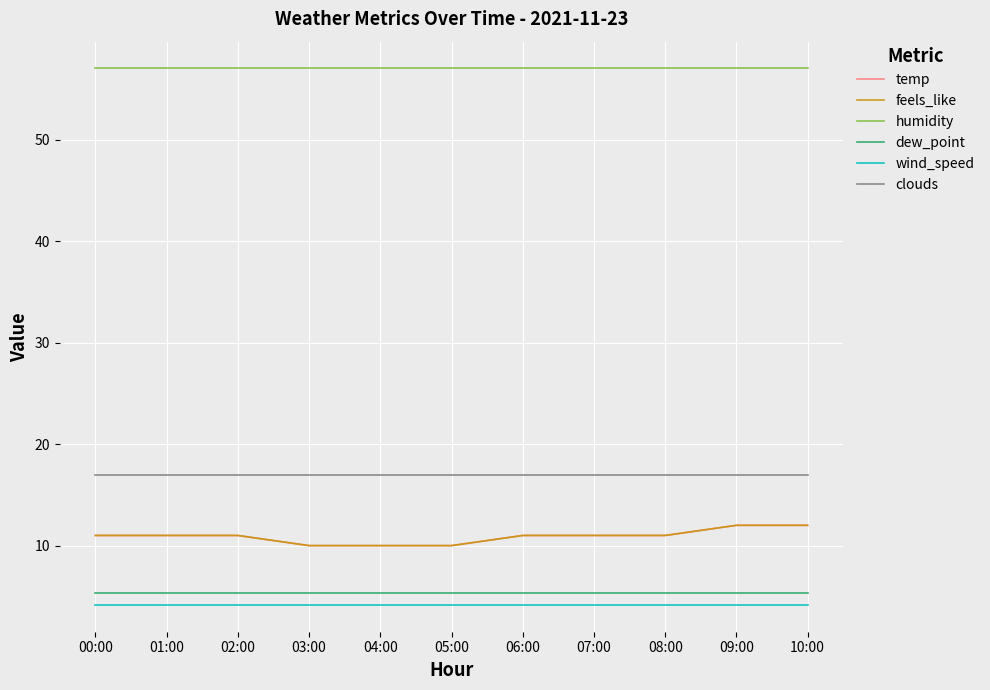

Reading right to left, what are all the values shown in this chart?

temp: 12.0	12.0	11.0	11.0	11.0	10.0	10.0	10.0	11.0	11.0	11.0
feels_like: 12.0	12.0	11.0	11.0	11.0	10.0	10.0	10.0	11.0	11.0	11.0
humidity: 57.0	57.0	57.0	57.0	57.0	57.0	57.0	57.0	57.0	57.0	57.0
dew_point: 5.3	5.3	5.3	5.3	5.3	5.3	5.3	5.3	5.3	5.3	5.3
wind_speed: 4.2	4.2	4.2	4.2	4.2	4.2	4.2	4.2	4.2	4.2	4.2
clouds: 17.0	17.0	17.0	17.0	17.0	17.0	17.0	17.0	17.0	17.0	17.0